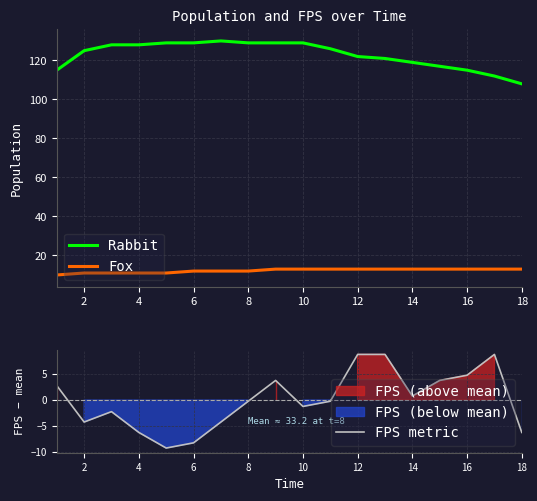

What value does the FPS metric series have at 10?

-1.2